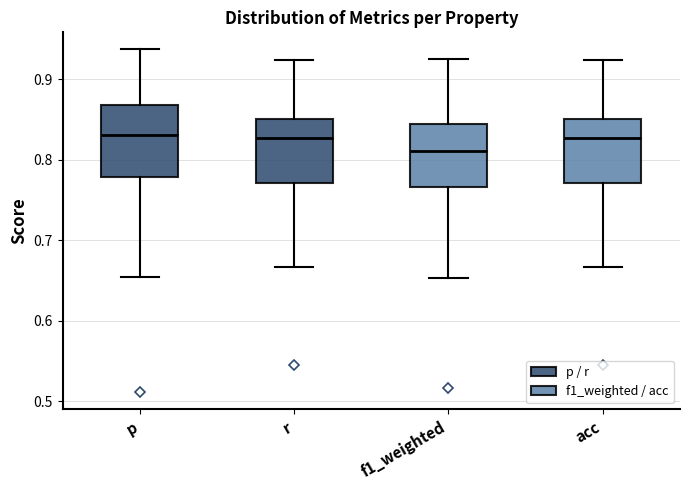

Reading left to right, read every box against the y-axis: the position of its median line, the range the box covers, and the ends of its whiskers. The values are not printed on the chart, so give them approximately, as read against the axis.

p: median 0.83, box 0.78 to 0.87, whiskers 0.66 to 0.94
r: median 0.83, box 0.77 to 0.85, whiskers 0.67 to 0.92
f1_weighted: median 0.81, box 0.77 to 0.84, whiskers 0.65 to 0.93
acc: median 0.83, box 0.77 to 0.85, whiskers 0.67 to 0.92